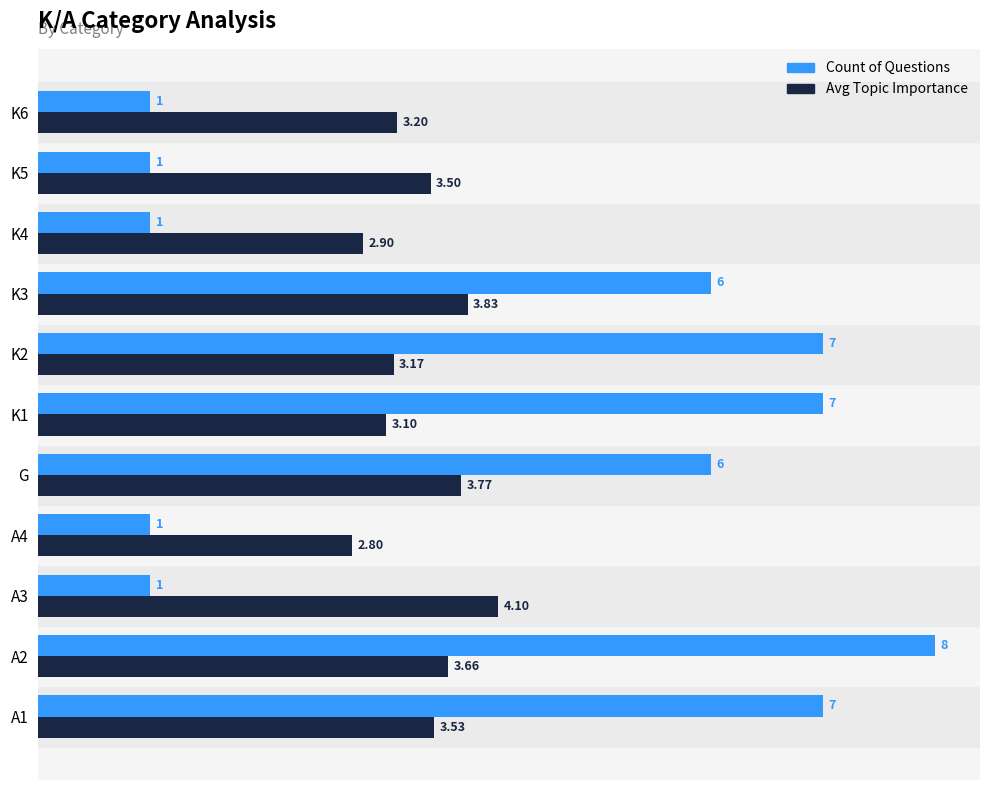

List the labels in order of Avg Topic Importance value, largest first.

A3, K3, G, A2, A1, K5, K6, K2, K1, K4, A4